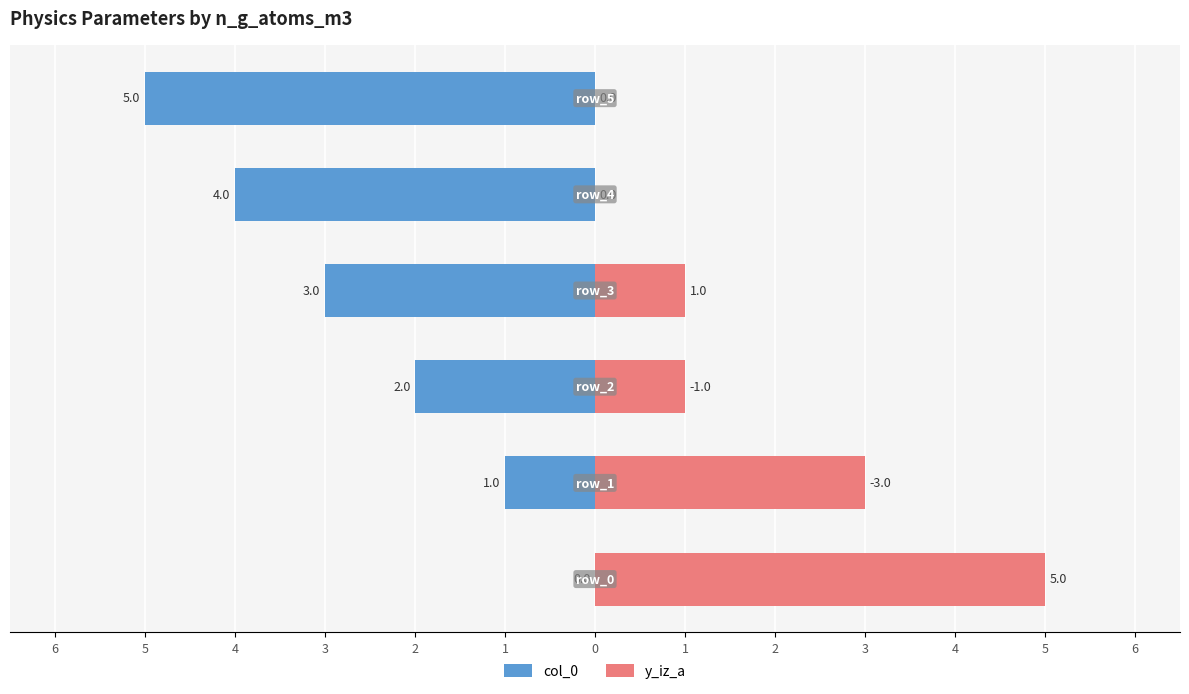

What is the difference between the highest and lowest values at 1?

5